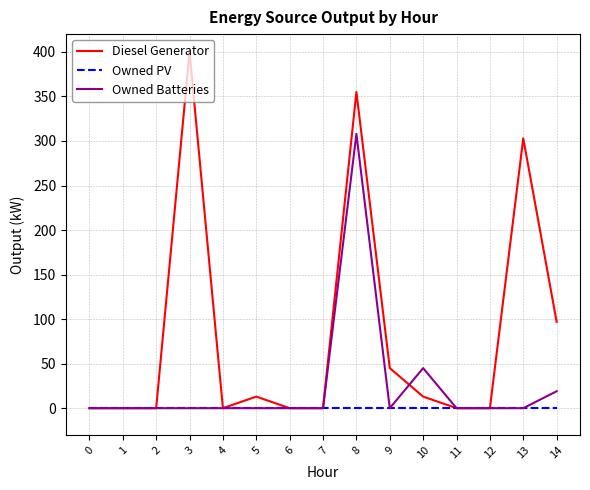

Is it true that Diesel Generator equals 0 at 2?

True